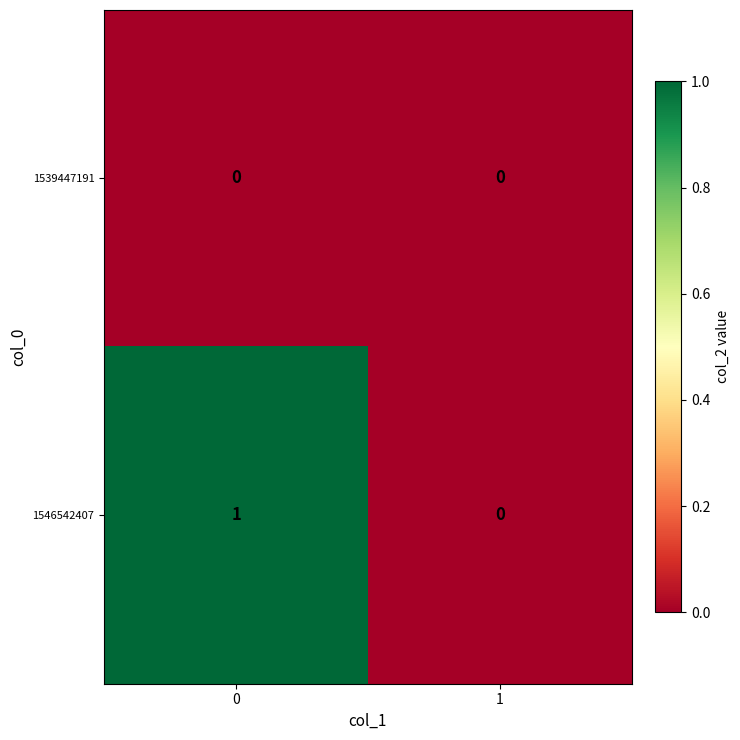

Which series has the largest total across all categories?

1546542407